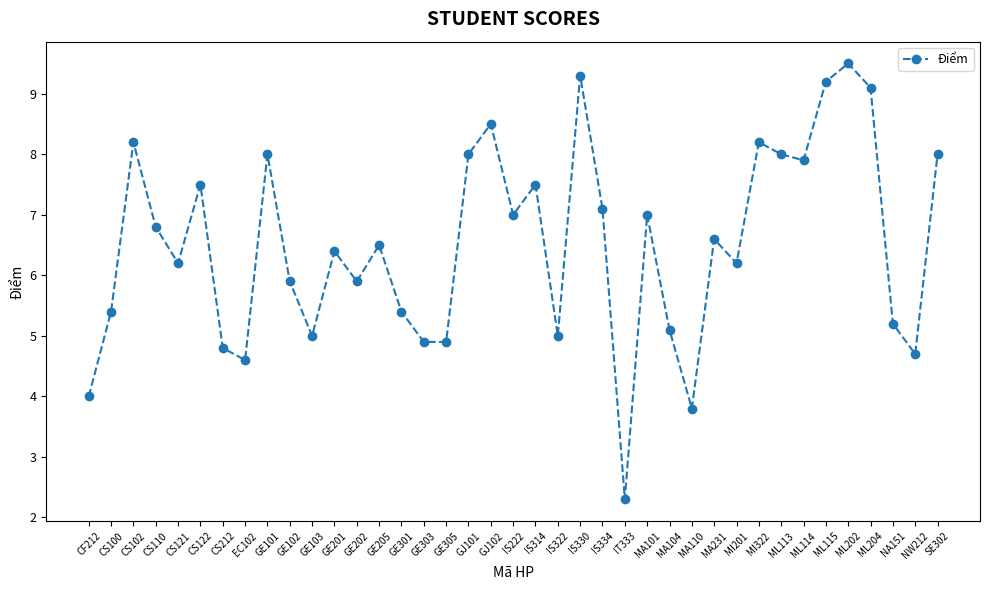

Where is the first local minimum?

CS121